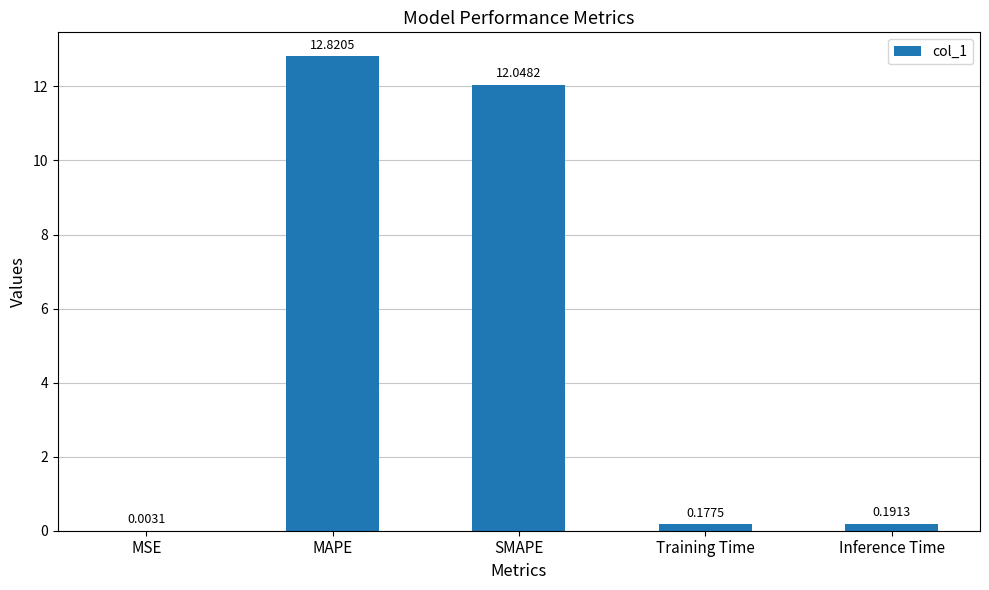

Where is the data nearest to the value 6?

Inference Time